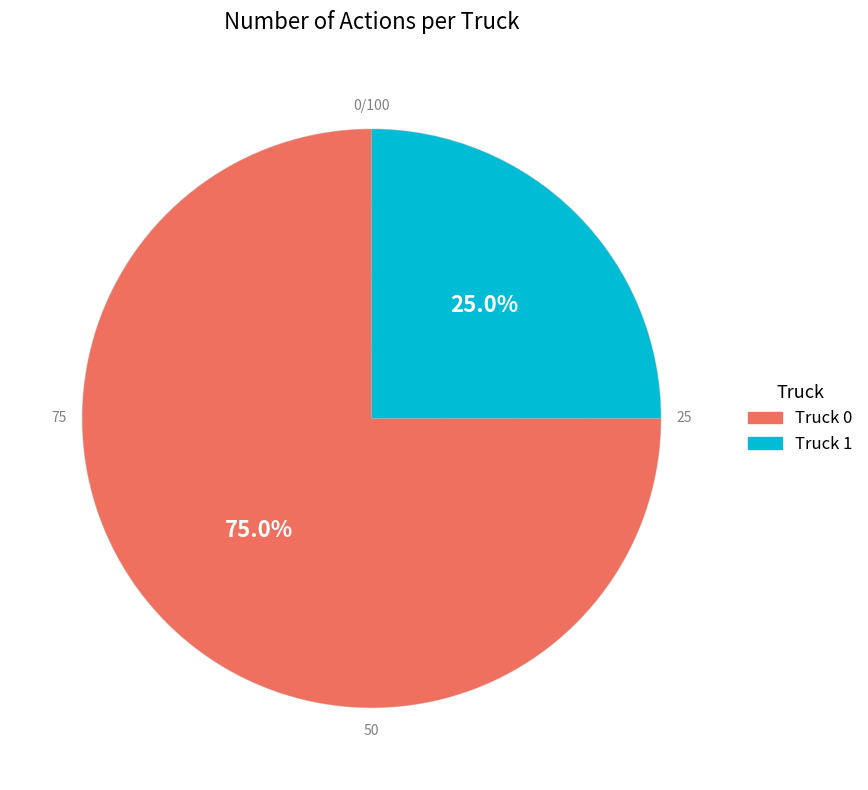

Rank the categories by value from highest to lowest.

Truck 0, Truck 1